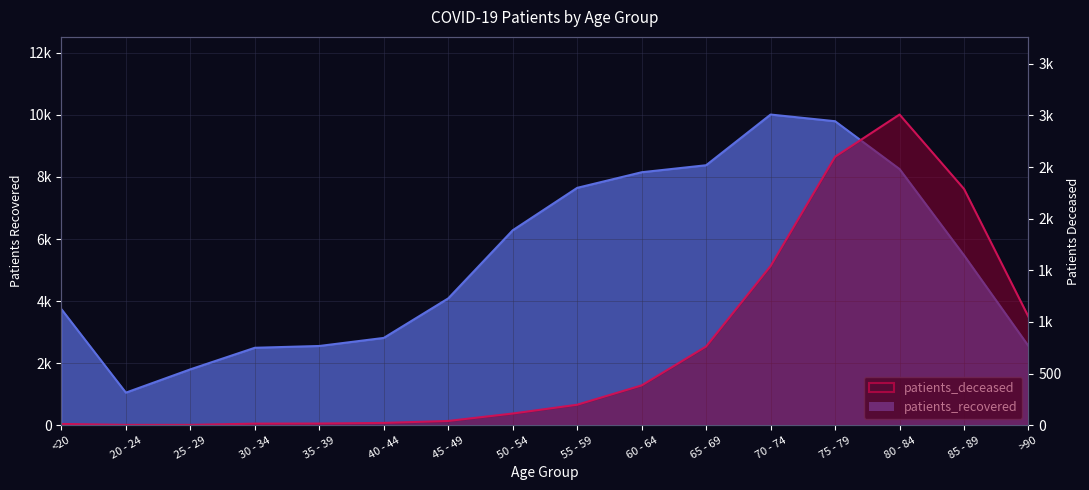

True or false: patients_recovered has a value of 2609 at 25 - 29.

False